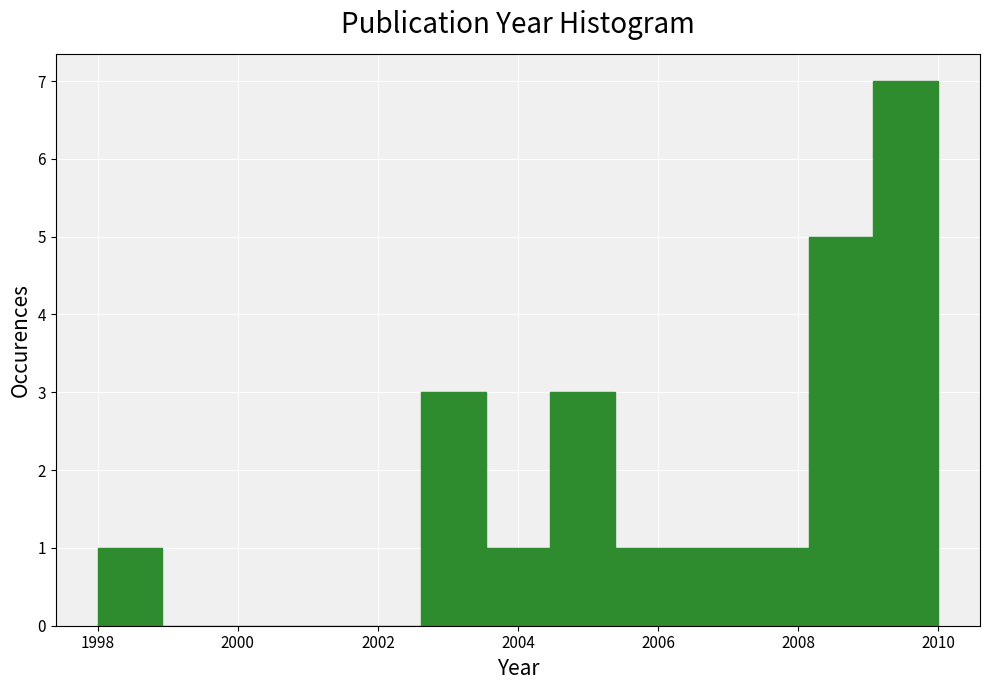

What is the height of the bar covering 2003.6 to 2004.4 on the x-axis? Neither the bar edges nor the heights are printed on the chart, so give them approximately, as read against the axes.

1